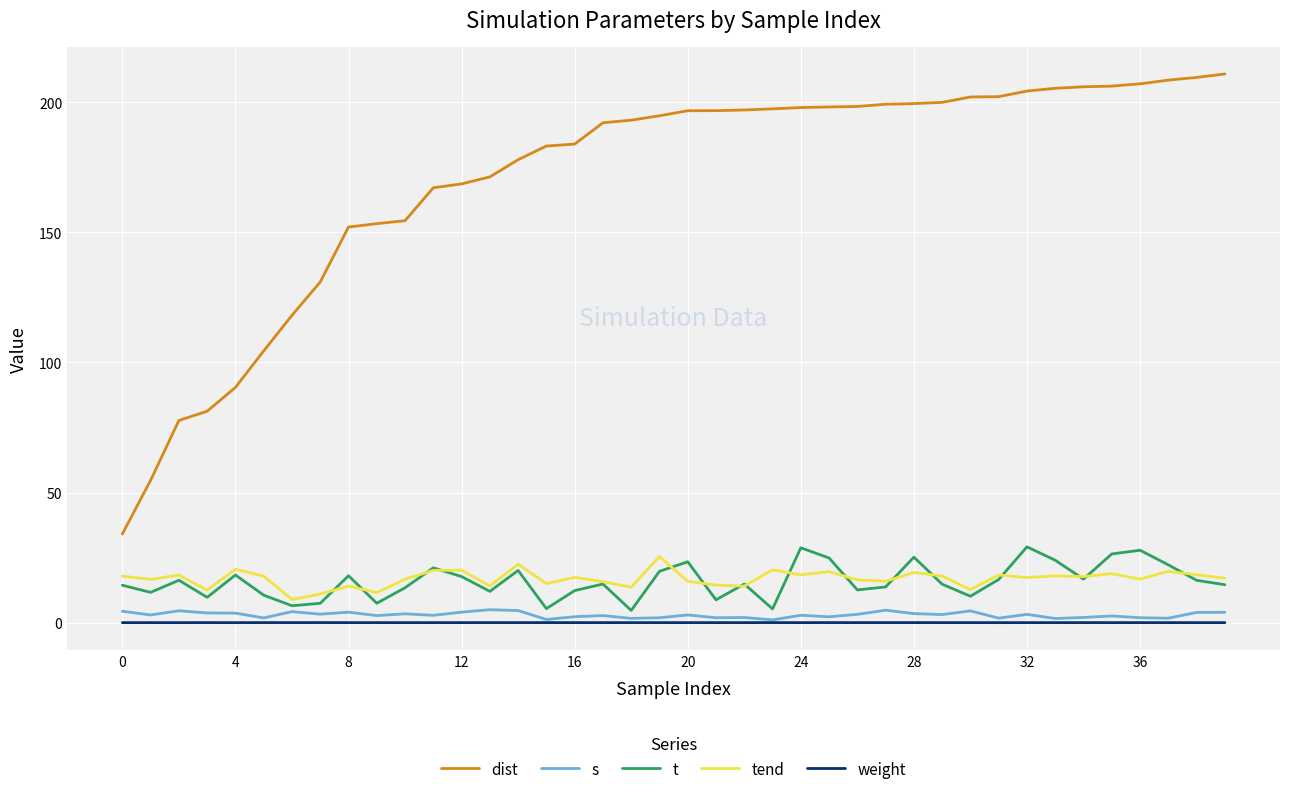

Which series has the largest range (max minus min)?

dist